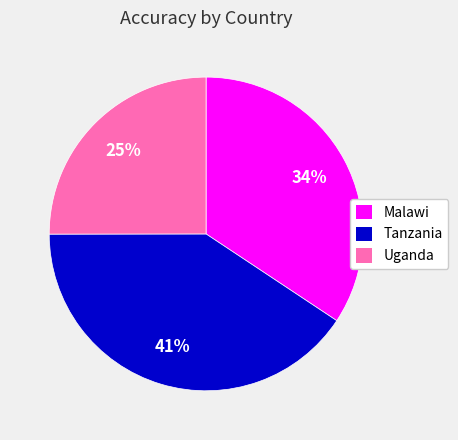

Which slice is the largest?

Tanzania